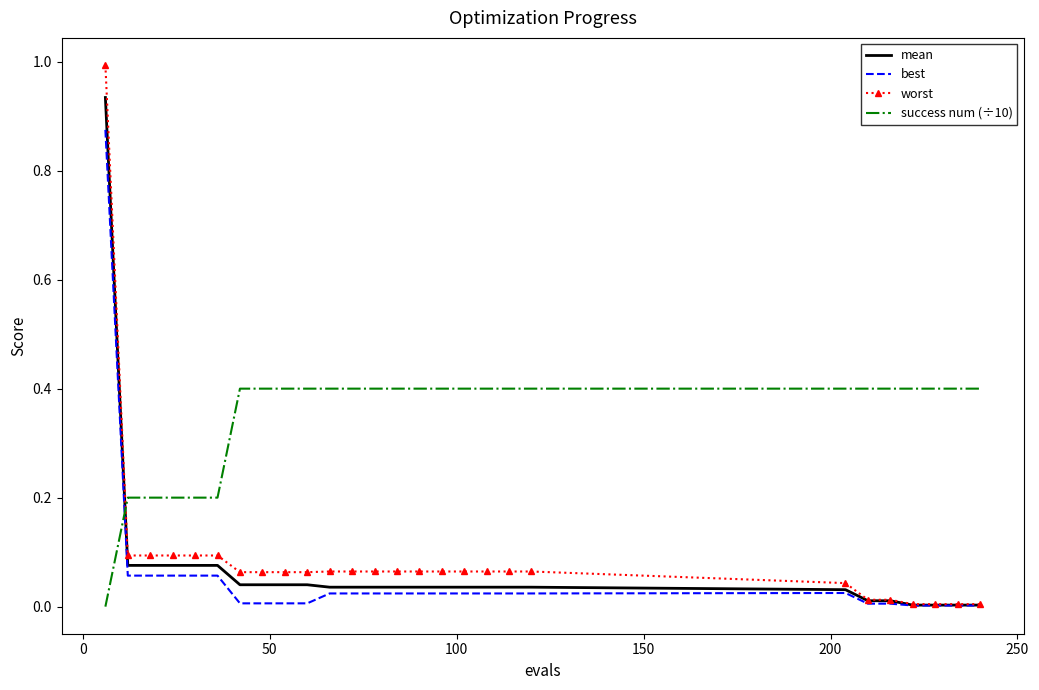

What is the maximum value shown in the chart?

1.0